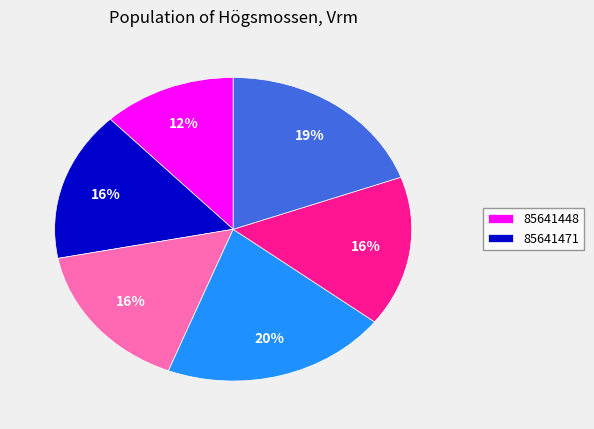

Is there any slice that represents more than half of the pie?

No